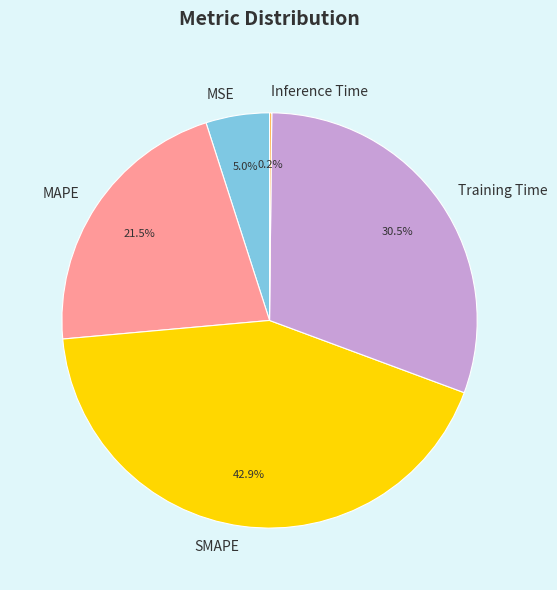

Is Training Time the majority of the pie?

No